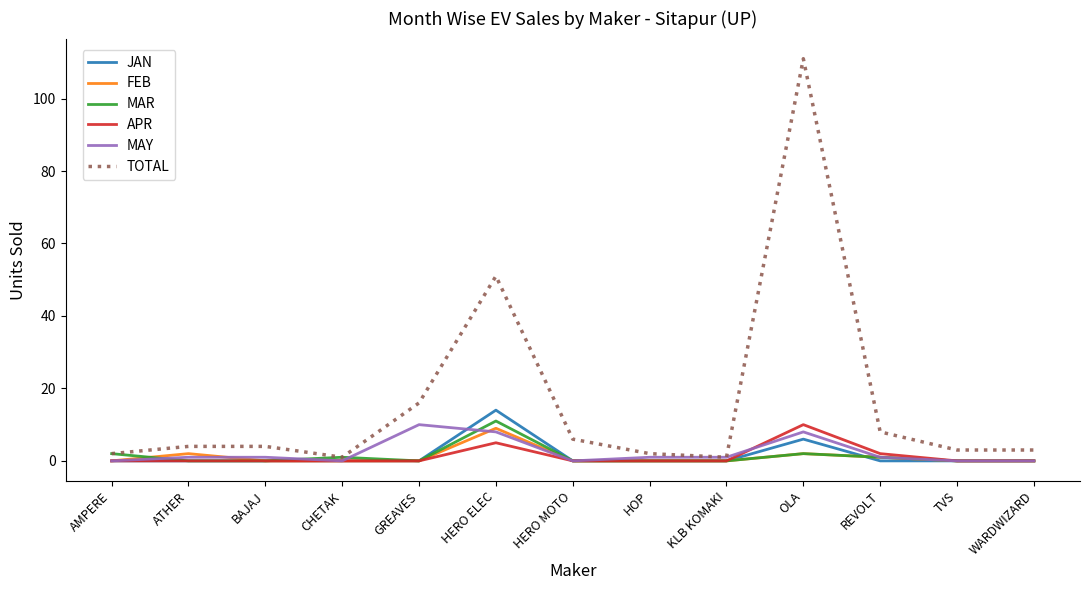

What is the difference between the highest and lowest values at HERO ELEC?

46